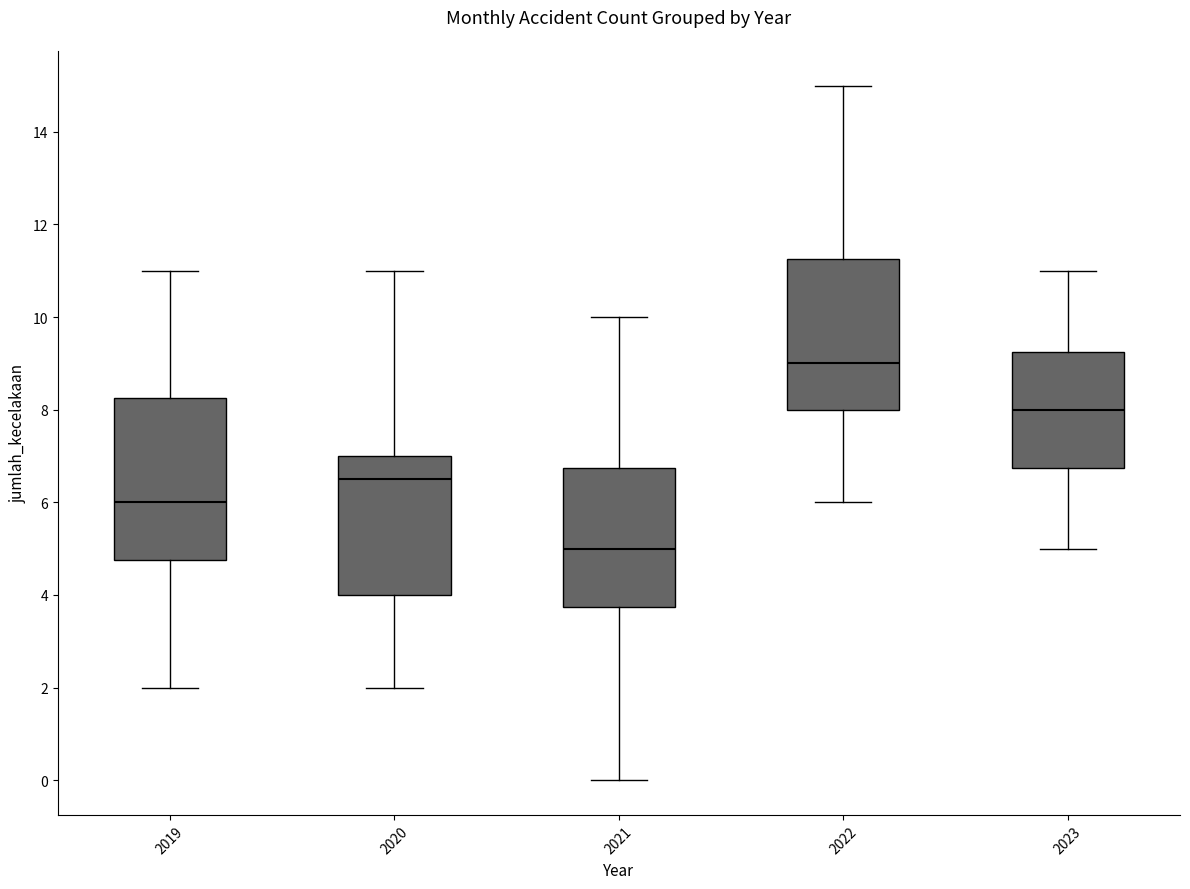

Reading left to right, read every box against the y-axis: the position of its median line, the range the box covers, and the ends of its whiskers. The values are not printed on the chart, so give them approximately, as read against the axis.

2019: median 6.0, box 4.8 to 8.2, whiskers 2.0 to 11.0
2020: median 6.6, box 4.0 to 7.0, whiskers 2.0 to 11.0
2021: median 5.0, box 3.8 to 6.8, whiskers 0.0 to 10.0
2022: median 9.0, box 8.0 to 11.2, whiskers 6.0 to 15.0
2023: median 8.0, box 6.8 to 9.2, whiskers 5.0 to 11.0